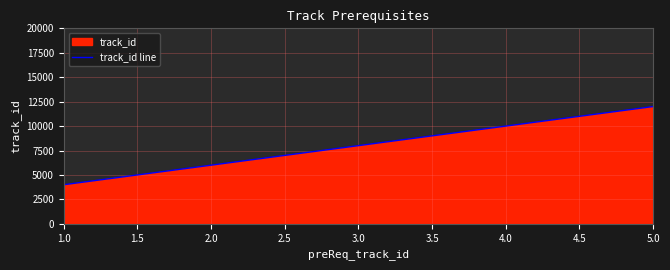

How many values are between 6000 and 10000?

3